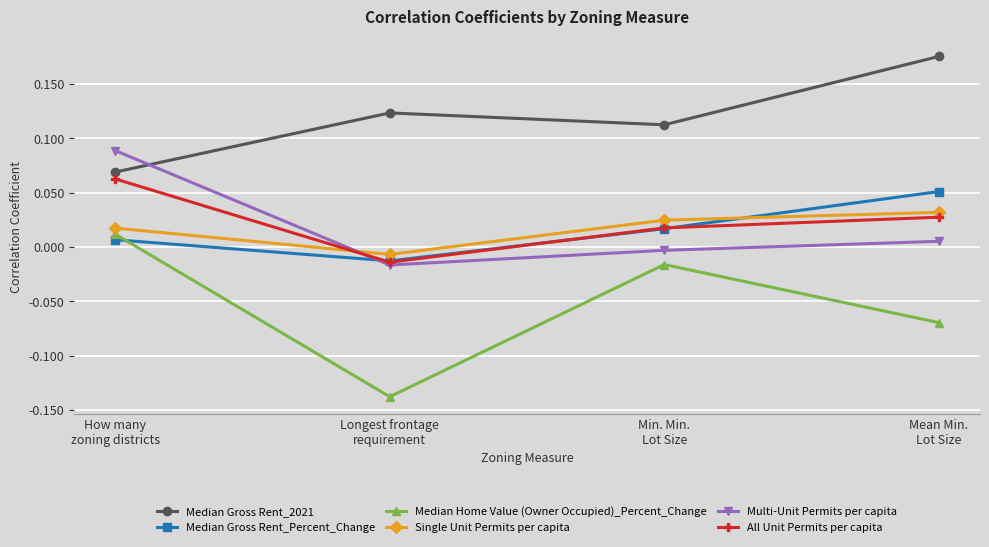

After their last crossing, which series has the higher values: Median Home Value (Owner Occupied)_Percent_Change or Median Gross Rent_Percent_Change?

Median Gross Rent_Percent_Change